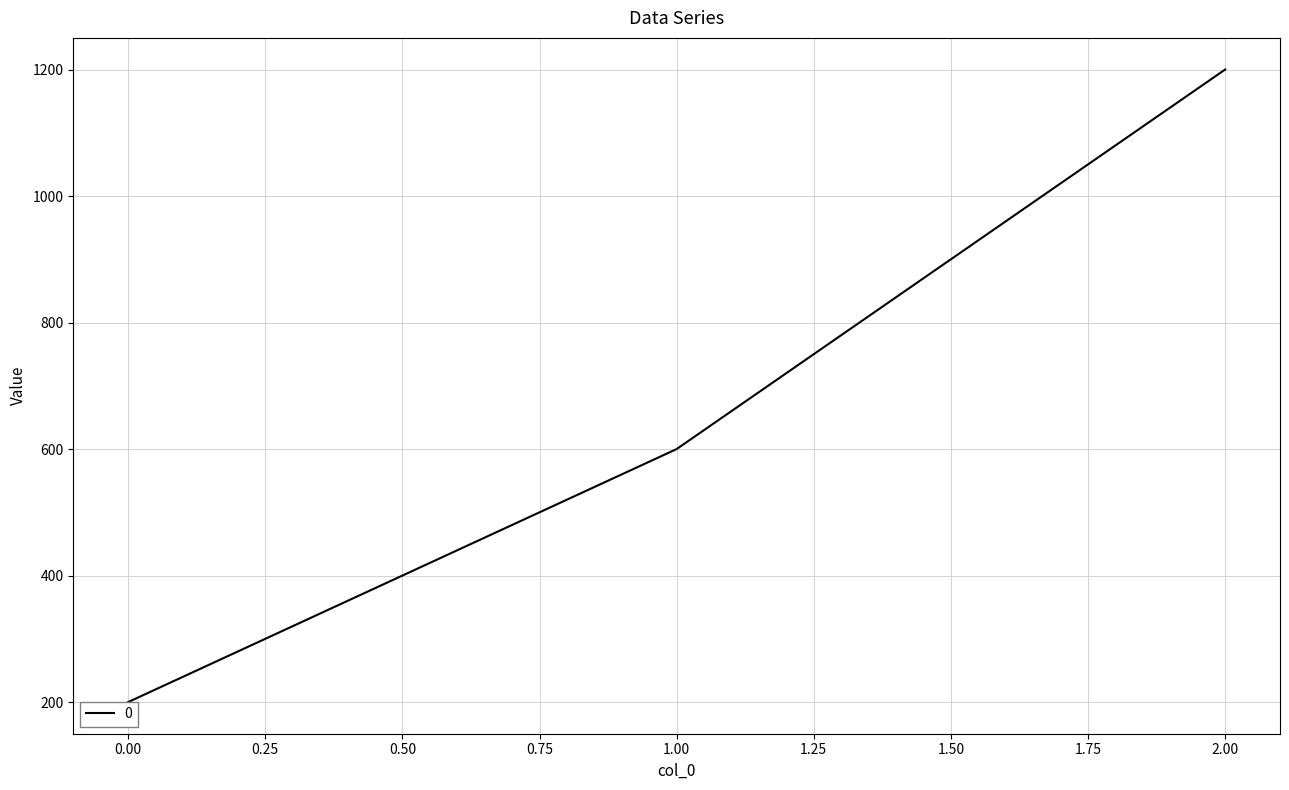

Which has a higher value, 2 or 0?

2